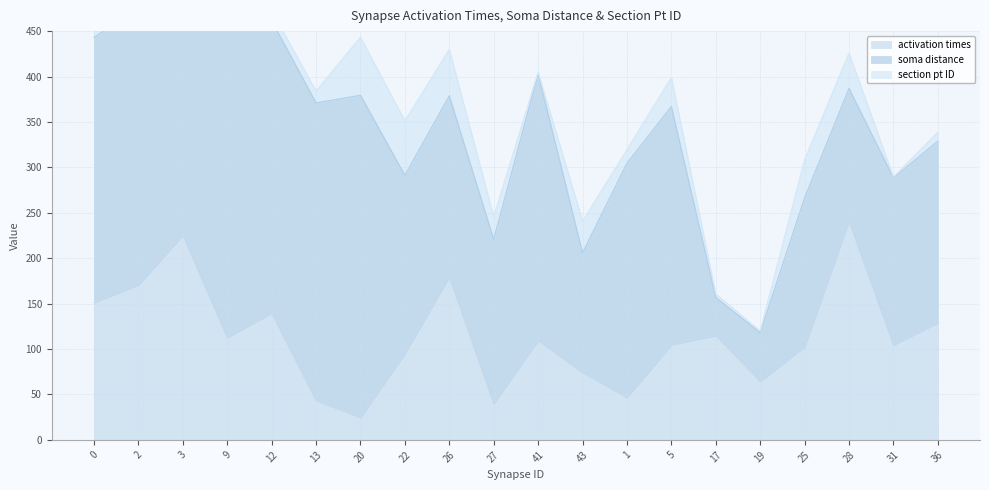

Which category has the highest value in the activation times series?

28